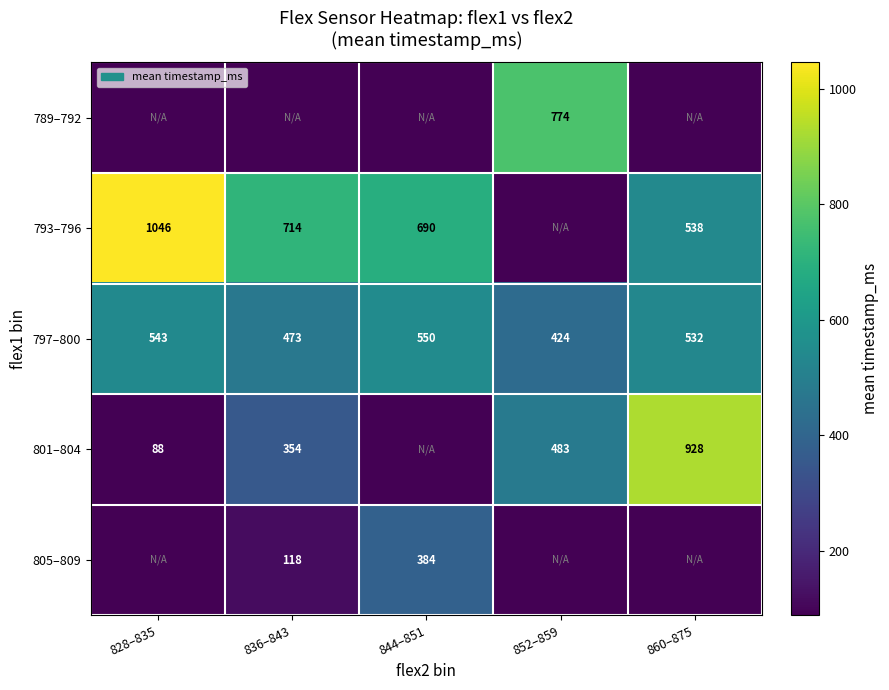

What is the sum of all 797–800 values?

2522